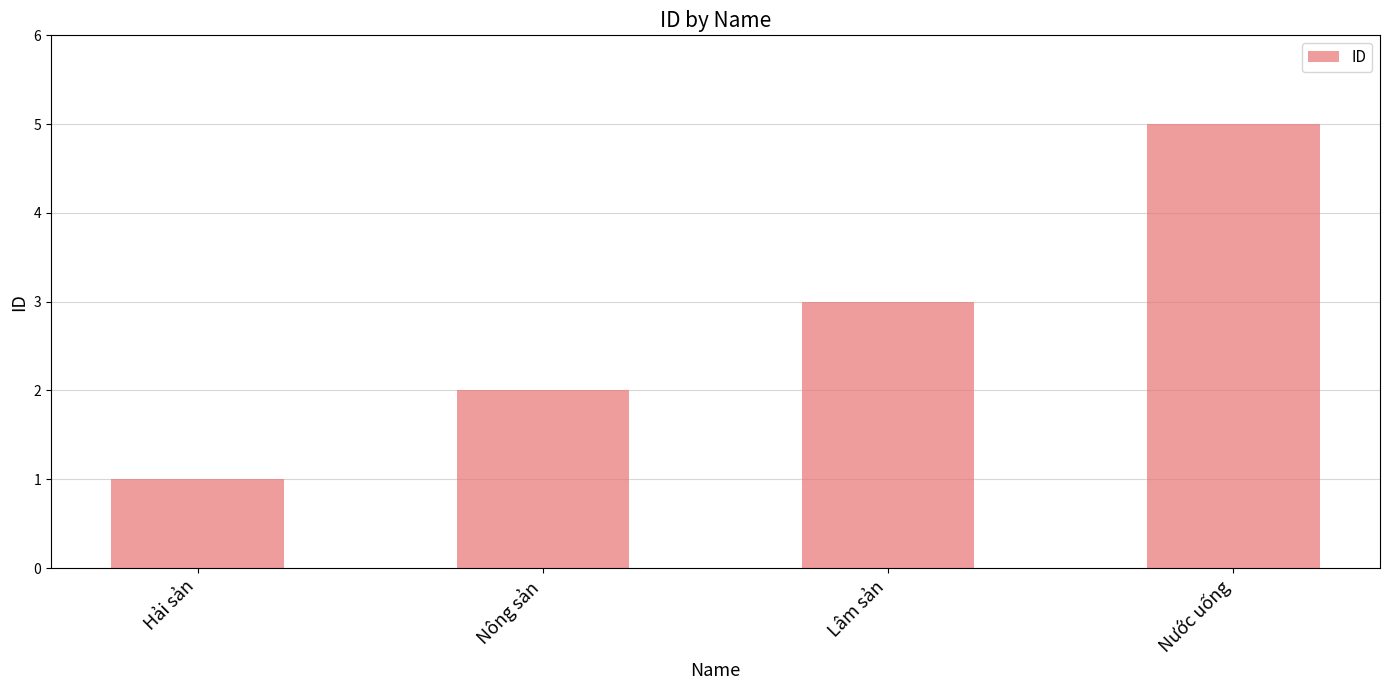

Count the number of data series in this chart.

1